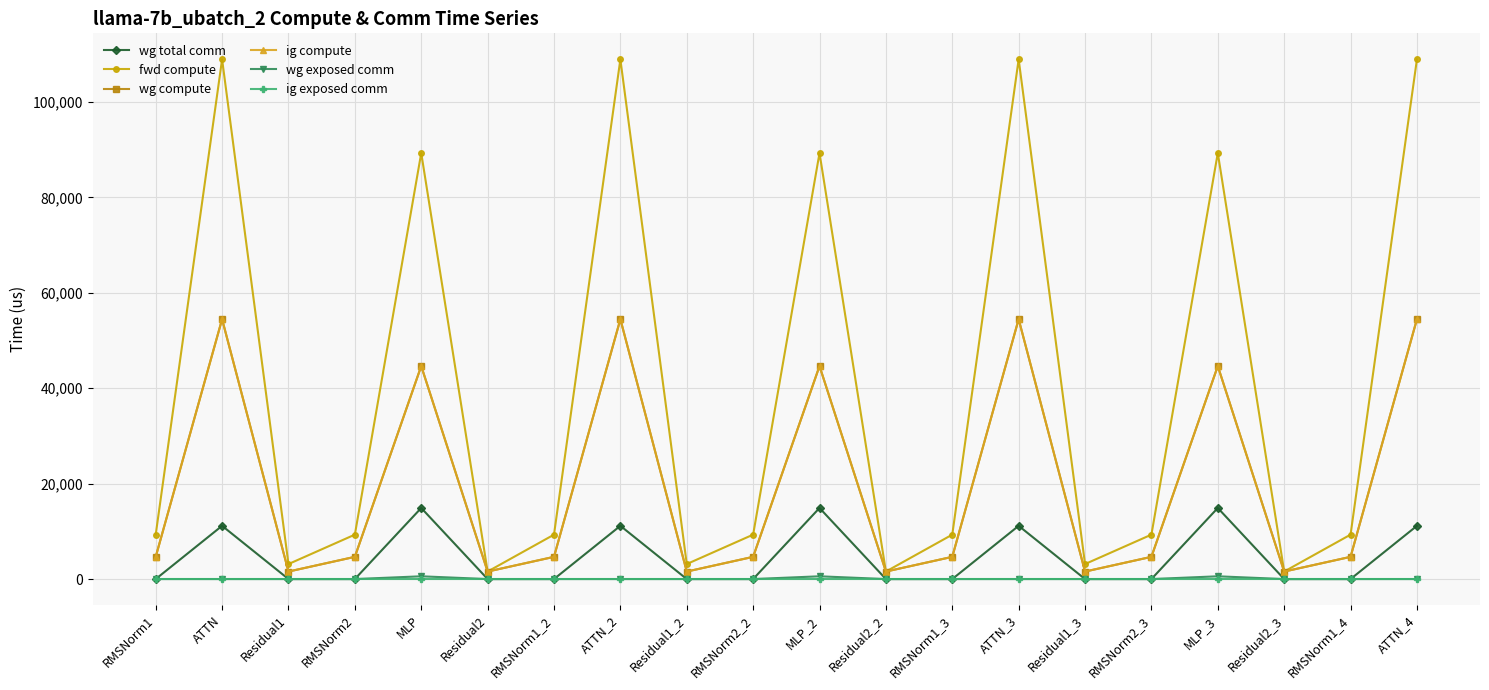

Does the chart have visible grid lines?

Yes